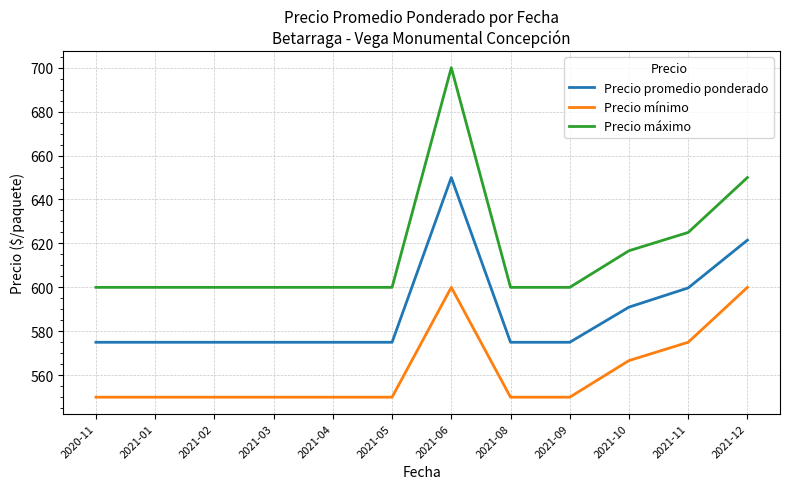

In Precio promedio ponderado, how many points are higher than both neighbors (excluding endpoints)?

1